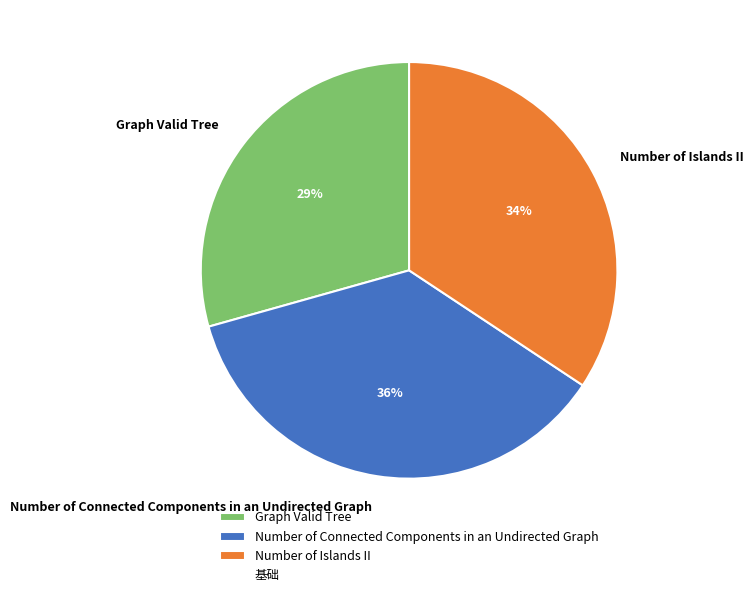

Is the sum of Number of Connected Components in an Undirected Graph and Graph Valid Tree greater than half?

Yes